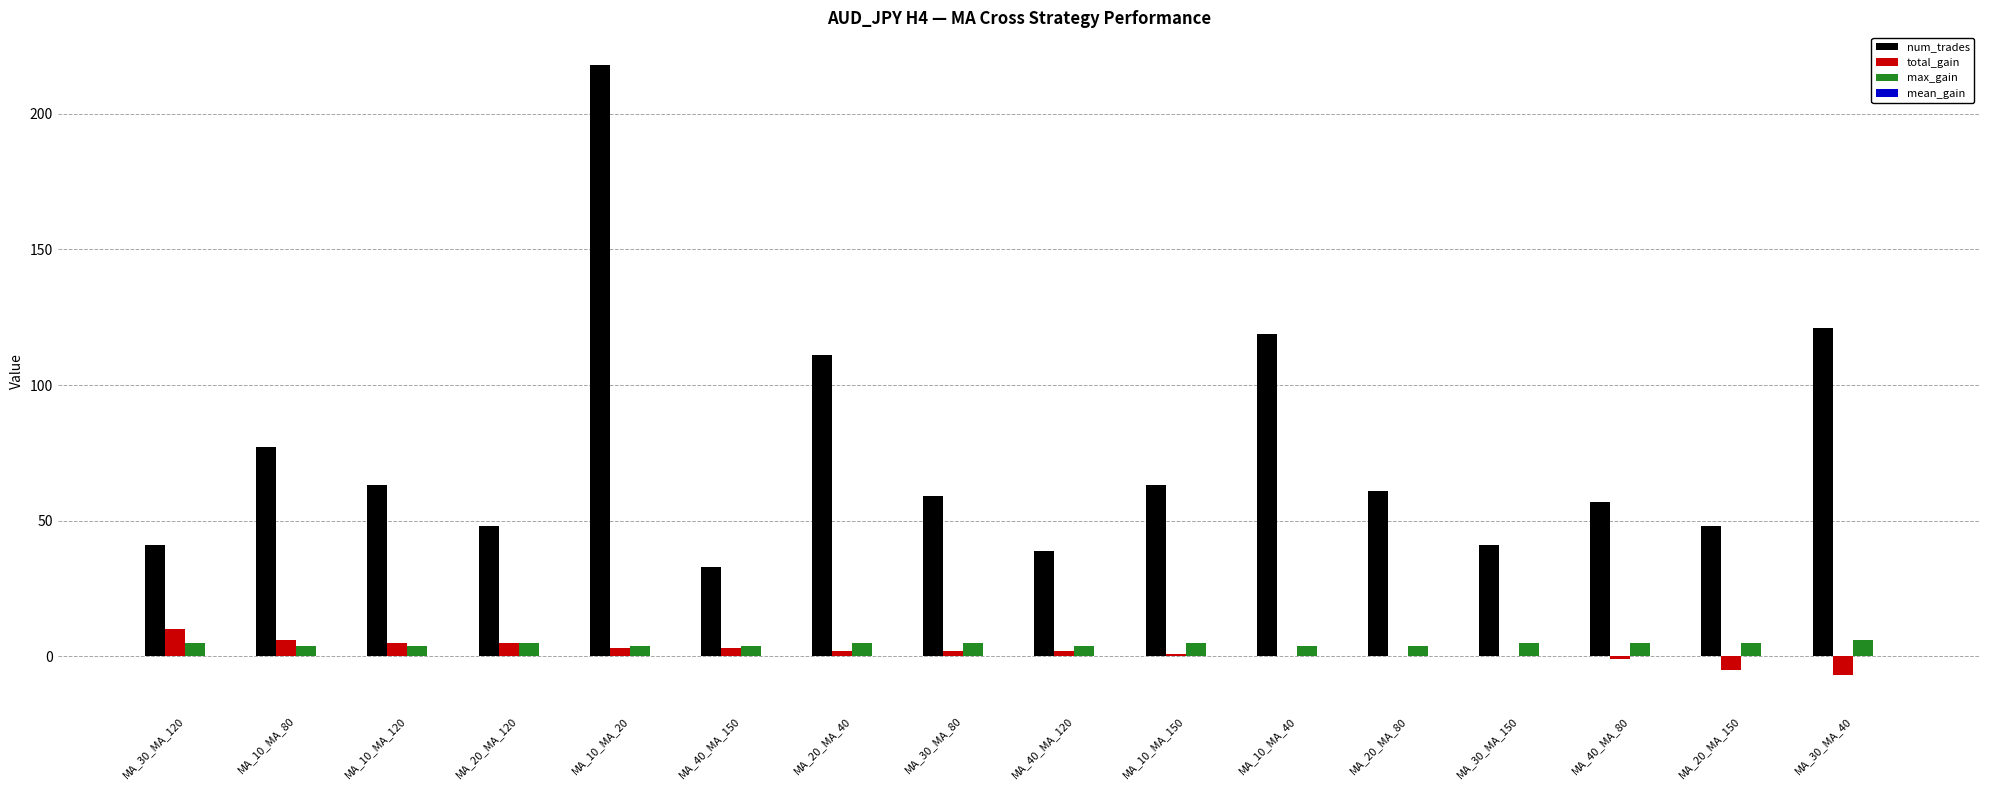

At which label does num_trades first exceed 61?

MA_10_MA_80